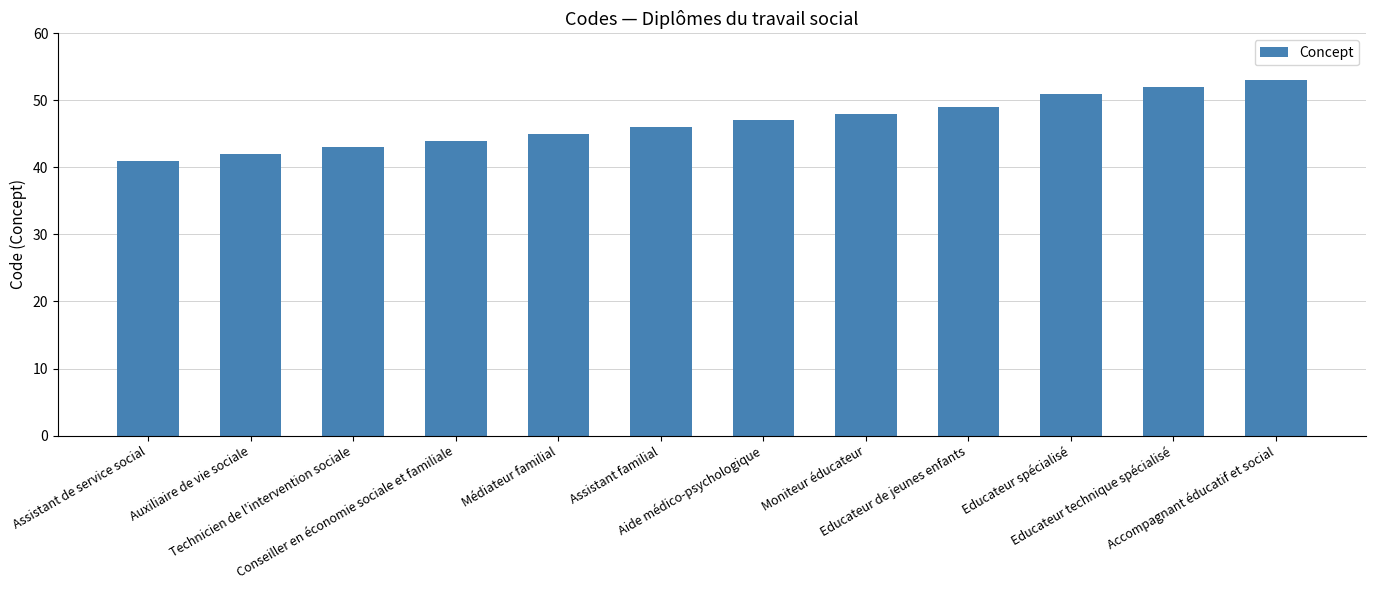

Reading right to left, what are all the values shown in this chart?

53	52	51	49	48	47	46	45	44	43	42	41